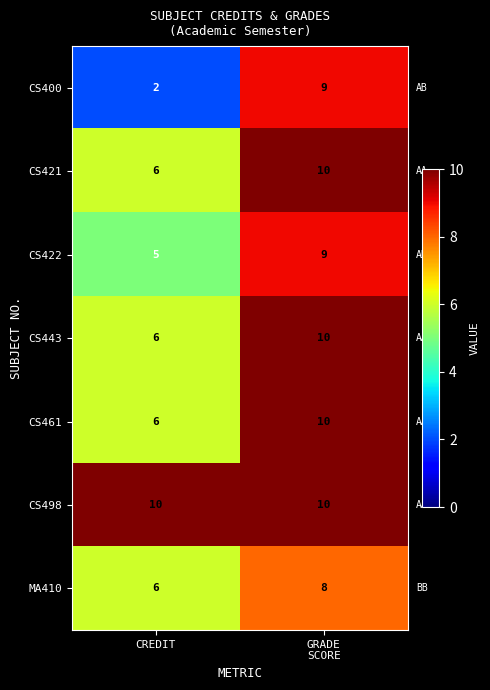

At which label does CS422 reach its minimum?

CREDIT